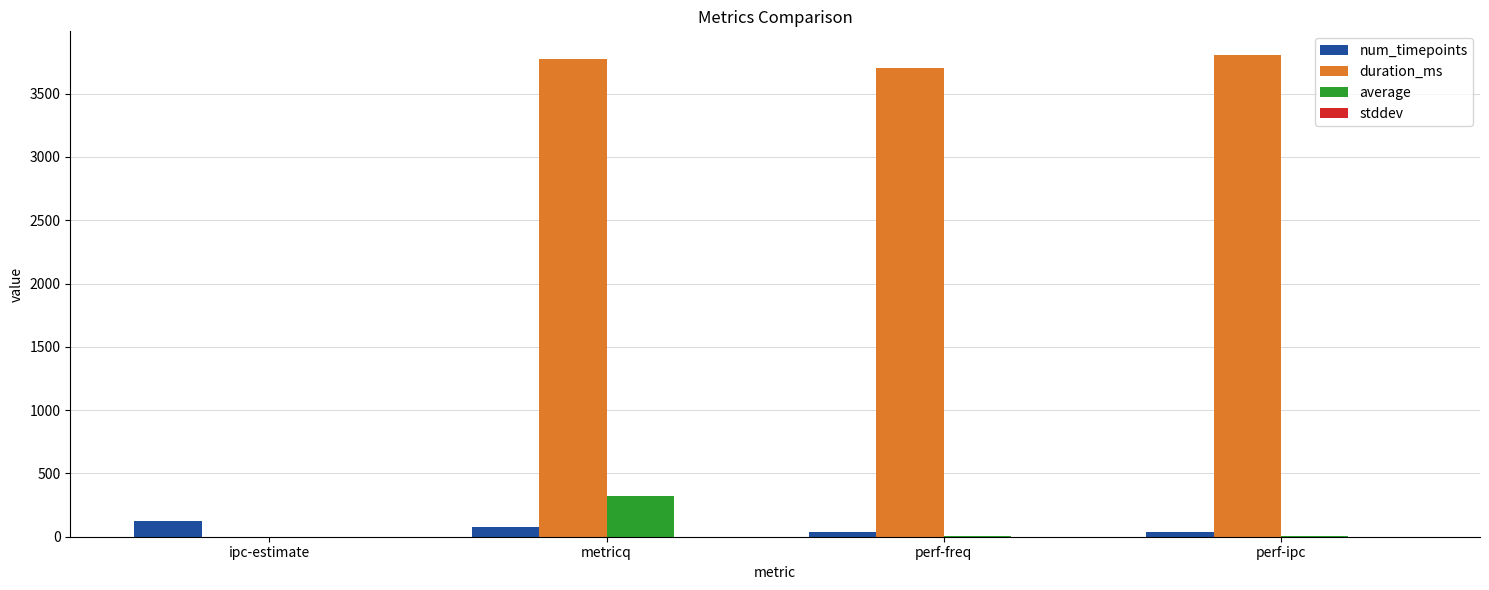

What is the maximum value shown in the chart?

3802.0